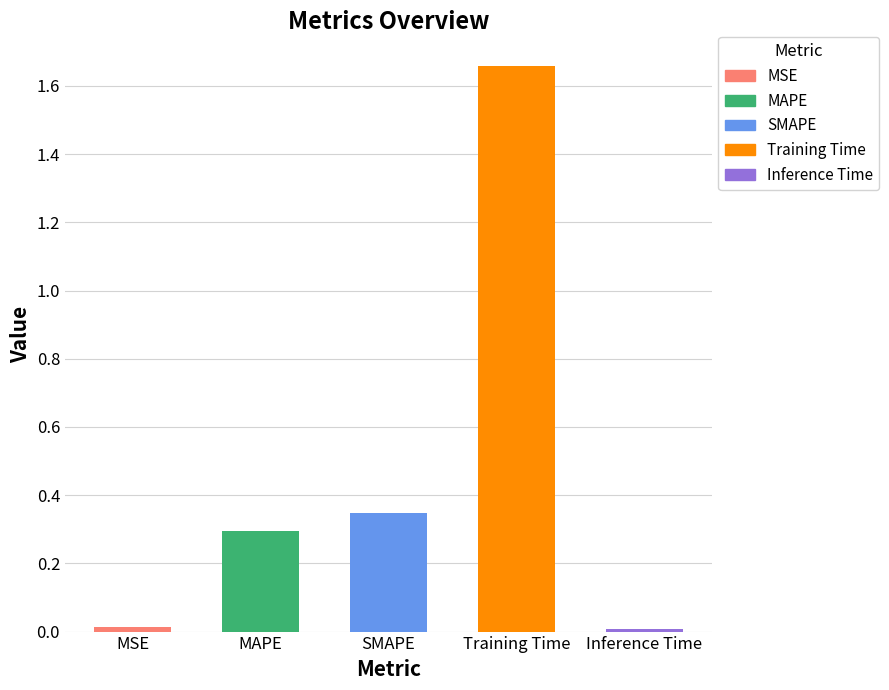

Reading right to left, list all the values displayed in this chart.

Inference Time=0.0	Training Time=1.7	SMAPE=0.3	MAPE=0.3	MSE=0.0